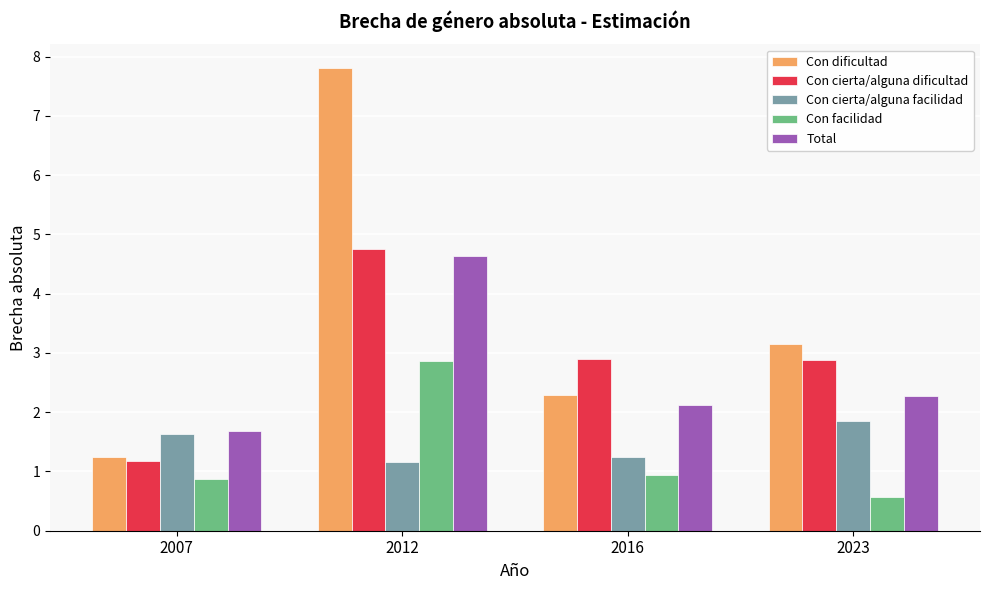

Rank the series by their maximum value, from lowest to highest.

Con cierta/alguna facilidad, Con facilidad, Total, Con cierta/alguna dificultad, Con dificultad